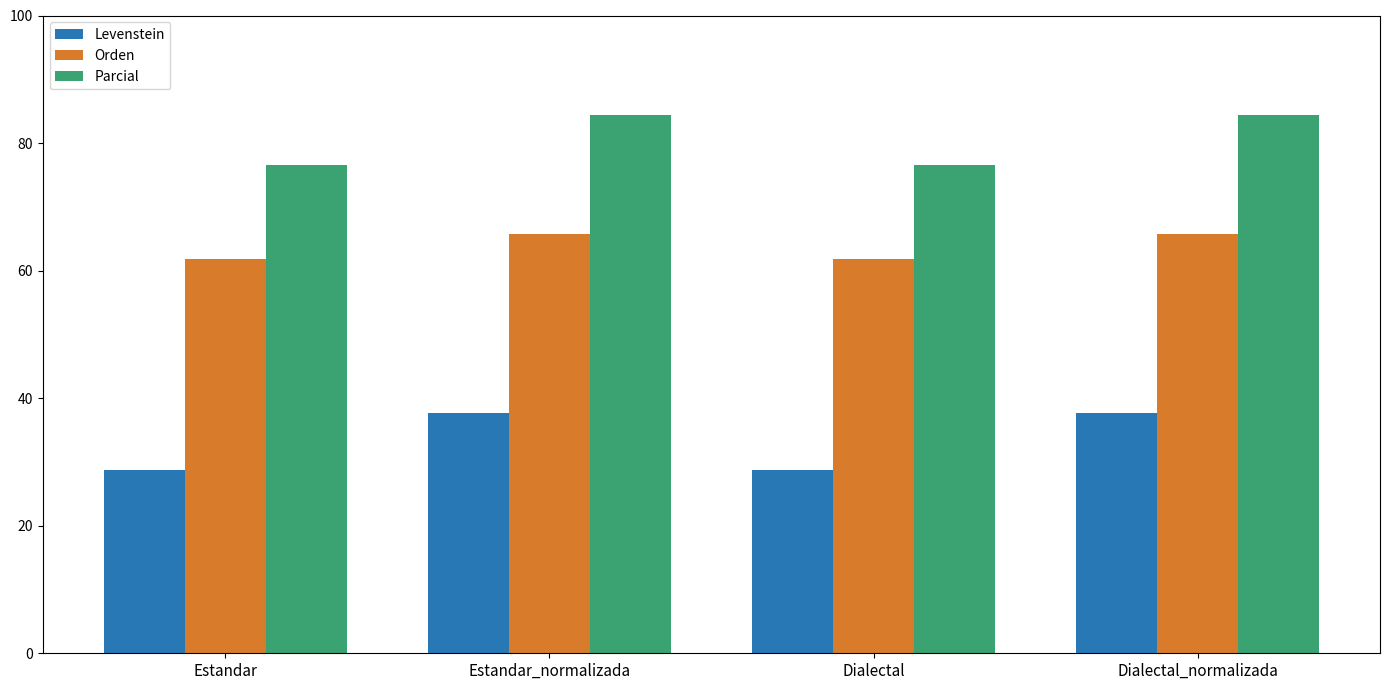

What is the label of the 2nd bar from the right?

Dialectal